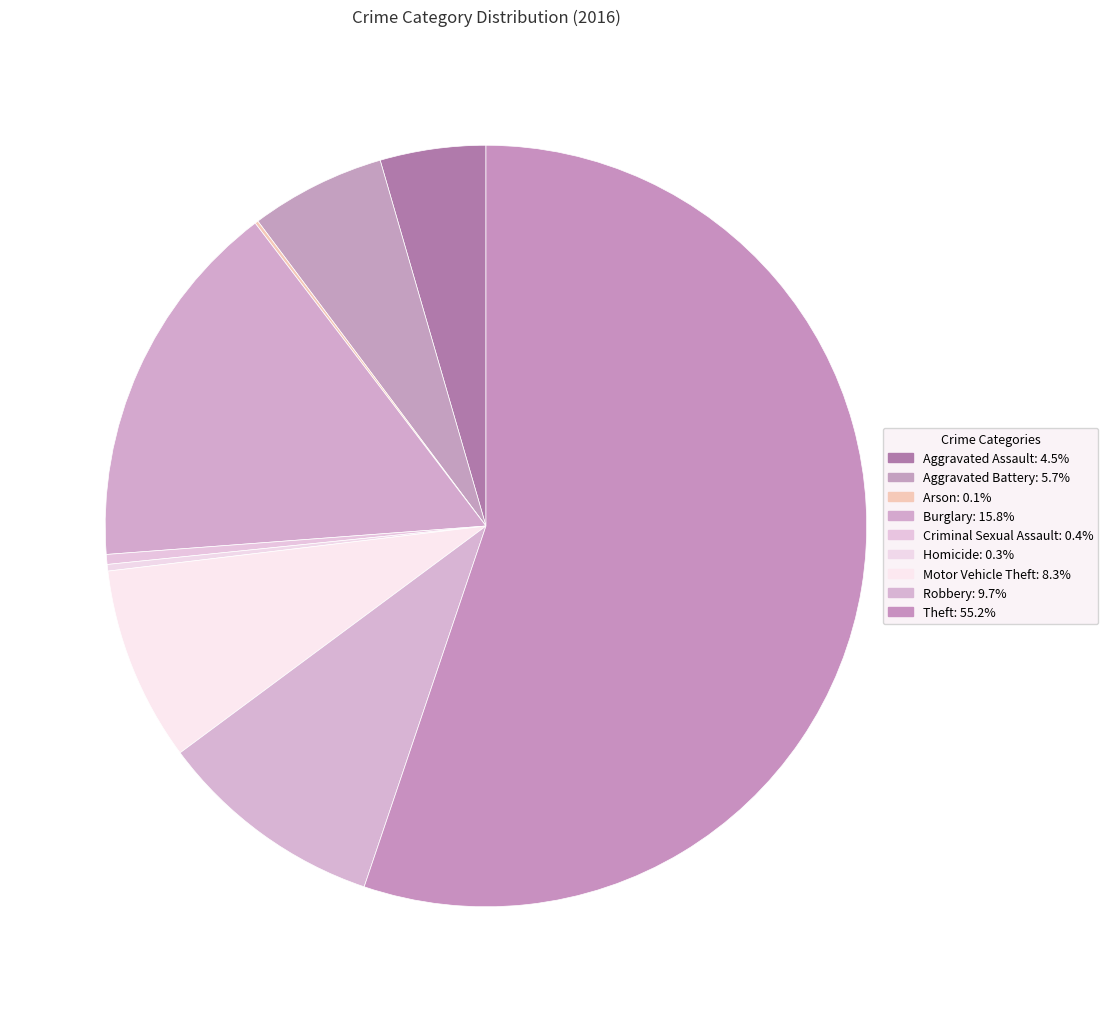

What is the smallest slice in the pie chart?

Arson